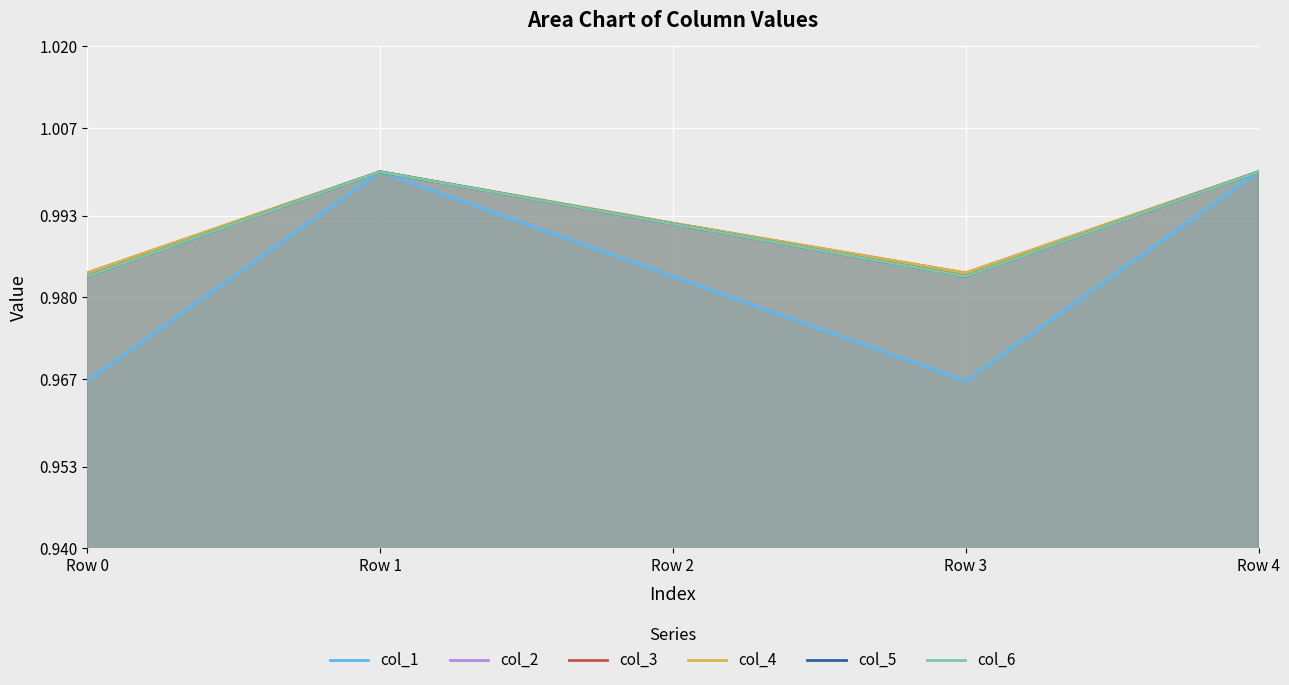

What is the value of the col_3 point at the 4th from the left?

1.0